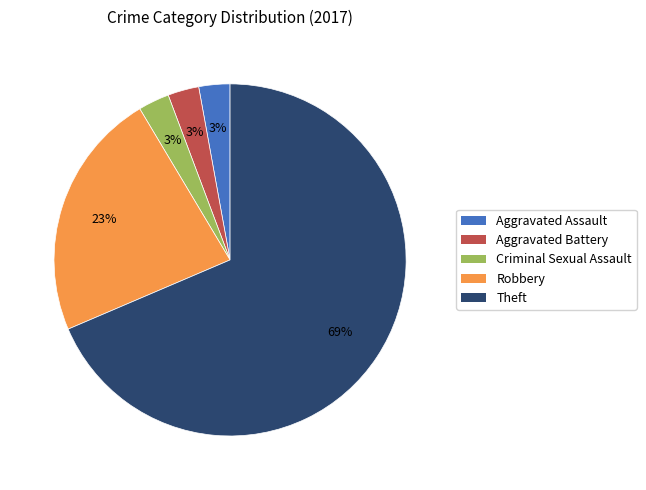

True or false: Aggravated Assault accounts for 3% of the total.

True